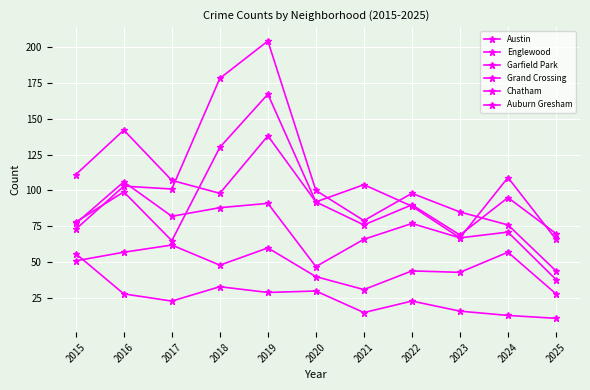

Between 2016 and 2015, which is larger?

2016